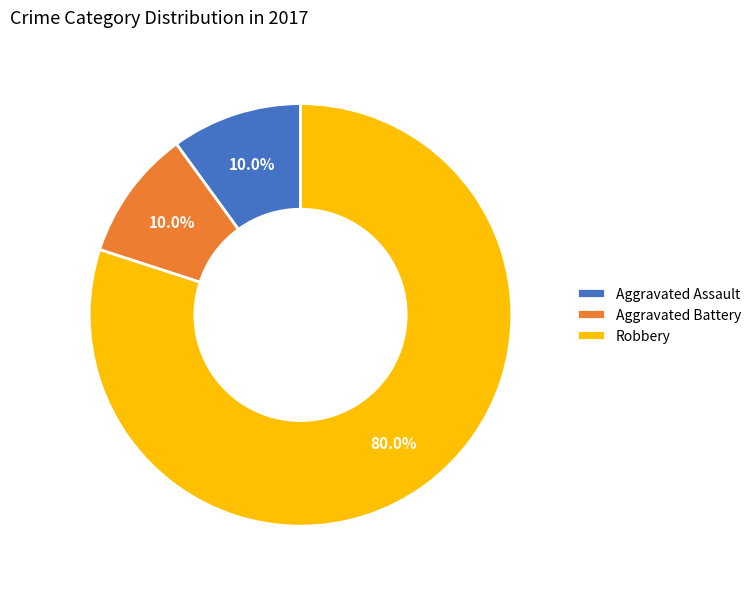

How many slices are in this pie chart?

3